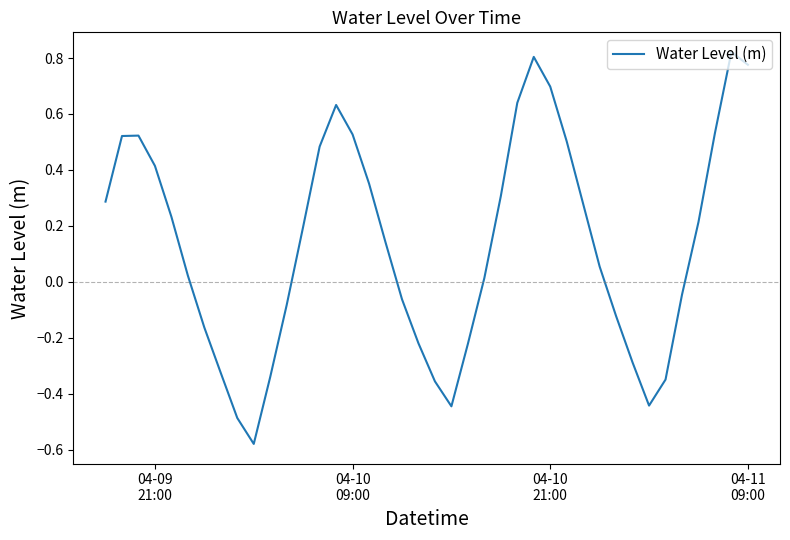

Does the chart have visible grid lines?

No